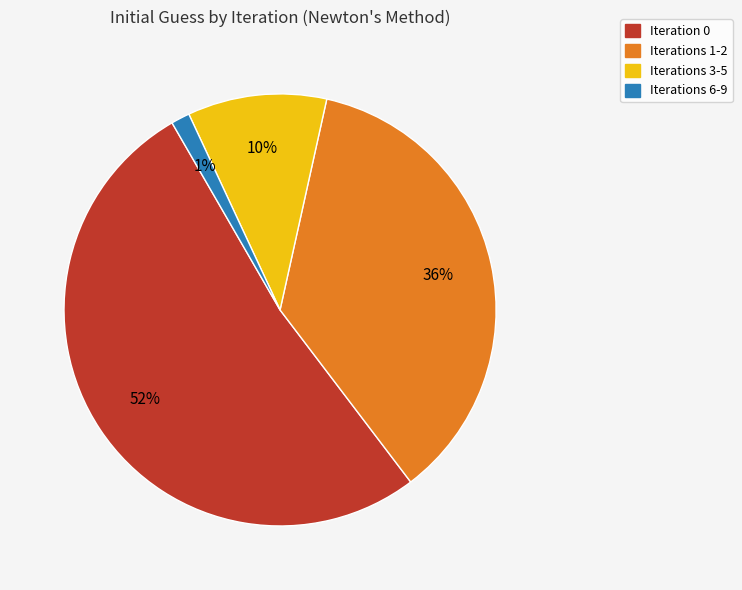

Does any single category account for the majority?

Yes